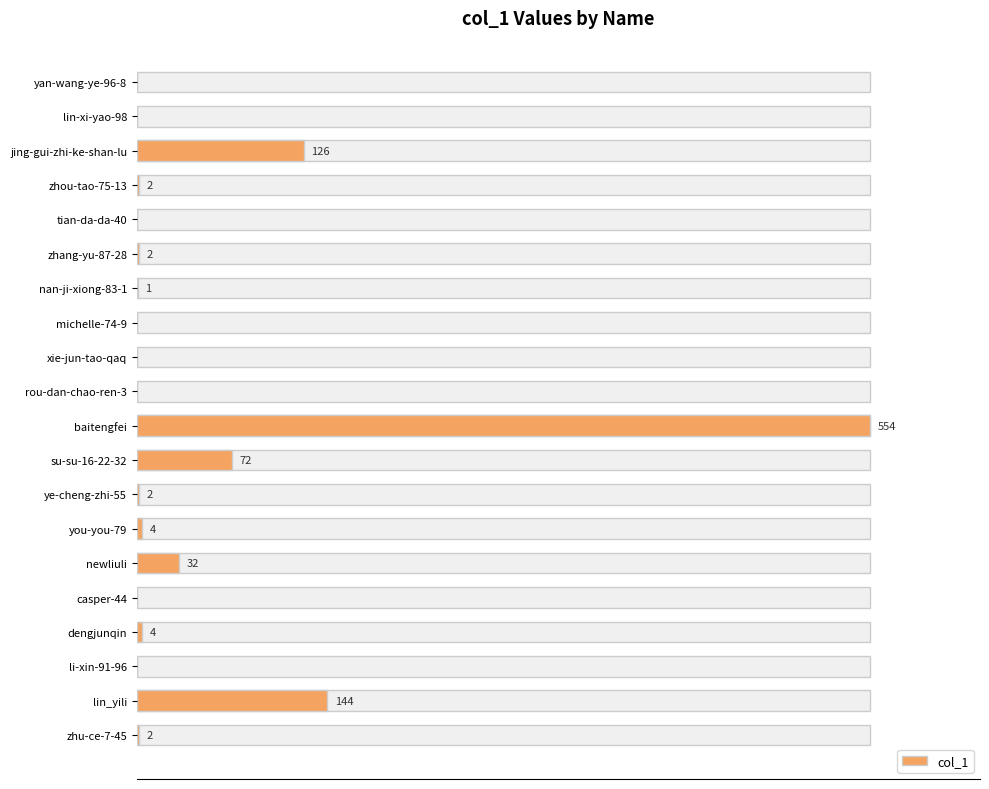

What value does the data have at dengjunqin?

4